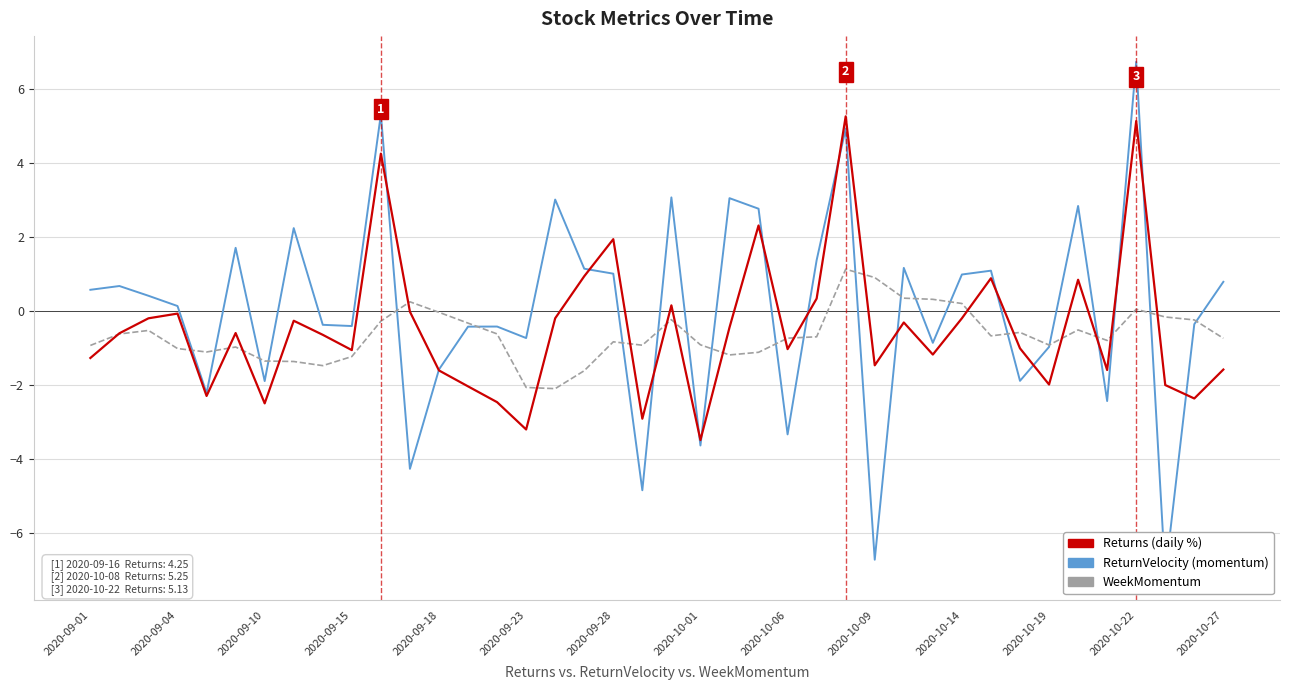

In Returns, how many points are higher than both neighbors (excluding endpoints)?

12